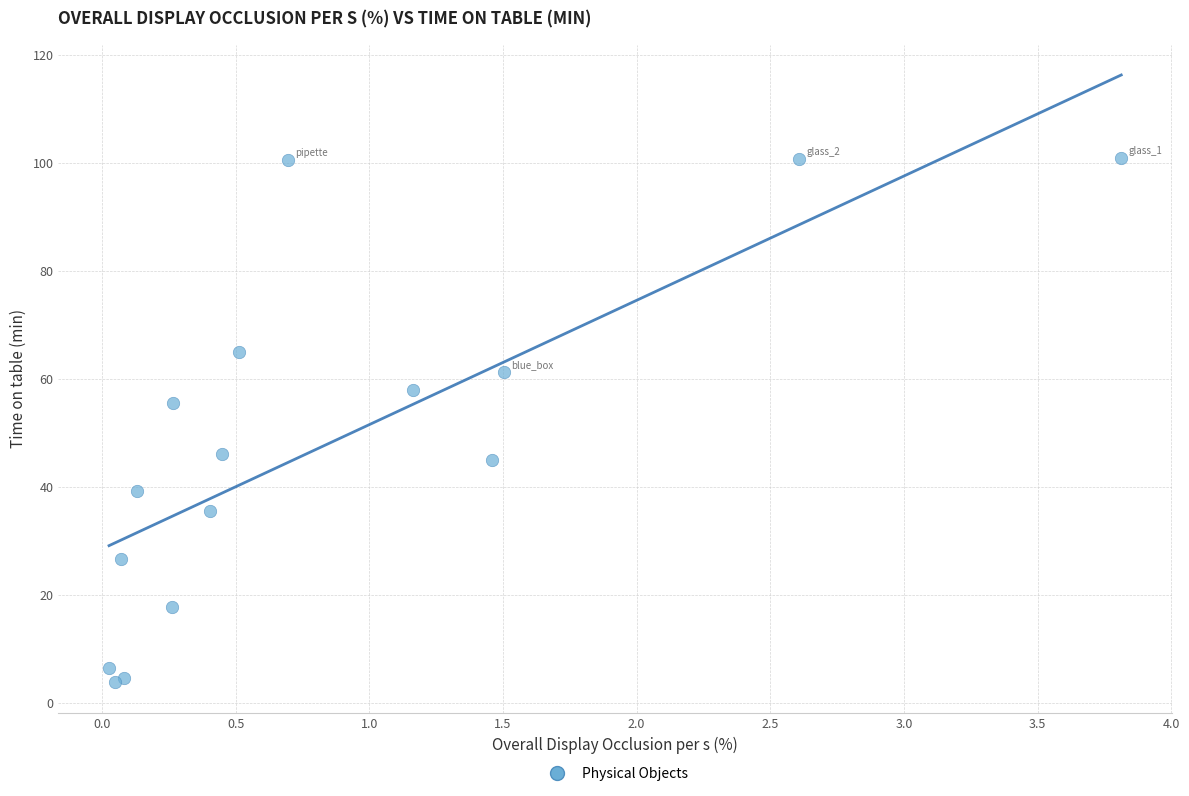

What Y value in the scatter plot is closest to 52?

55.6